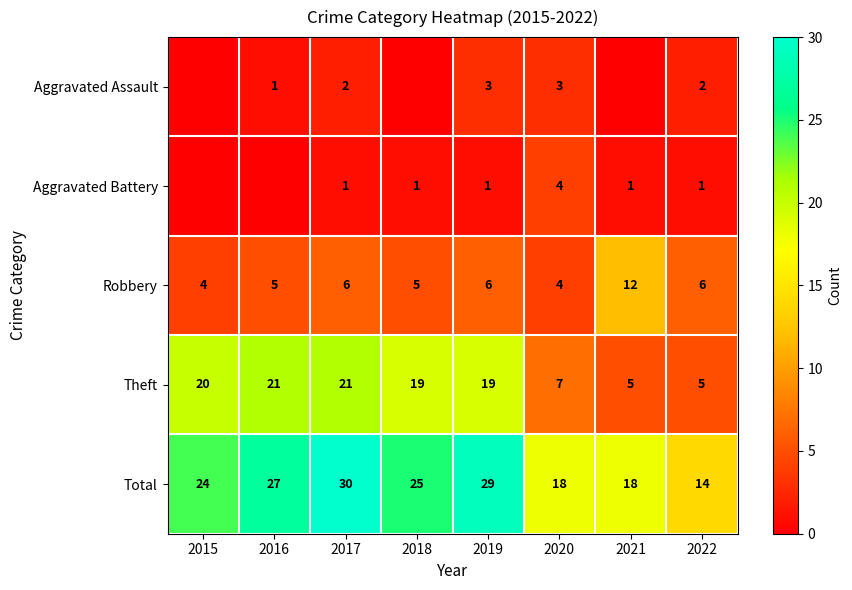

True or false: Total has a value of 18 at 2021.

True